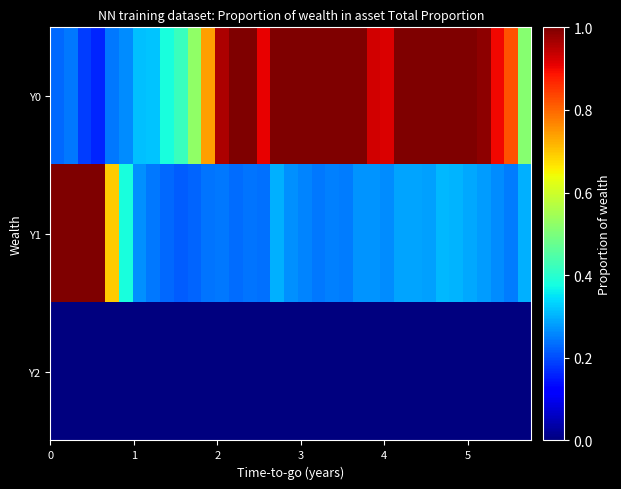

Reading left to right, extract all data points from this chart.

Y0: 0.2	0.2	0.2	0.2	0.2	0.3	0.3	0.3	0.4	0.4	0.5	0.7	1.0	1.0	1.0	0.9	1.0	1.0	1.0	1.0	1.0	1.0	1.0	0.9	0.9	1.0	1.0	1.0	1.0	1.0	1.0	1.0	0.9	0.8	0.5
Y1: 1.0	1.0	1.0	1.0	0.7	0.4	0.3	0.2	0.2	0.2	0.2	0.2	0.2	0.2	0.2	0.2	0.3	0.3	0.3	0.2	0.3	0.2	0.3	0.3	0.3	0.3	0.3	0.3	0.3	0.3	0.3	0.3	0.3	0.2	0.3
Y2: 0.0	0.0	0.0	0.0	0.0	0.0	0.0	0.0	0.0	0.0	0.0	0.0	0.0	0.0	0.0	0.0	0.0	0.0	0.0	0.0	0.0	0.0	0.0	0.0	0.0	0.0	0.0	0.0	0.0	0.0	0.0	0.0	0.0	0.0	0.0